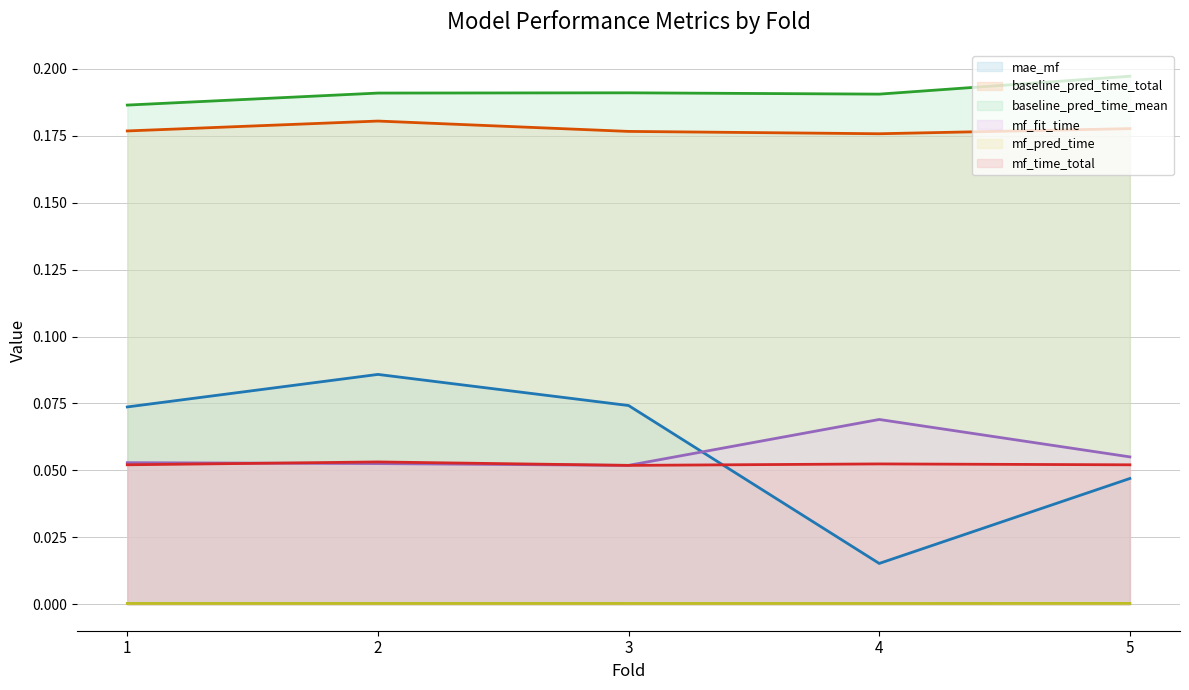

The value of mae_mf (line) at 4 is 0.0. True or false?

False